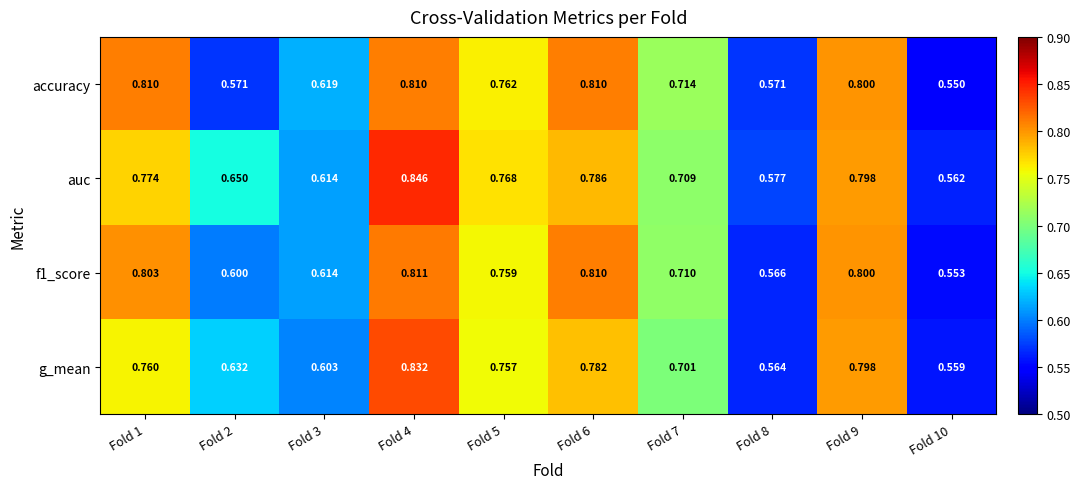

List the series in order of their peak value, lowest first.

accuracy, f1_score, g_mean, auc